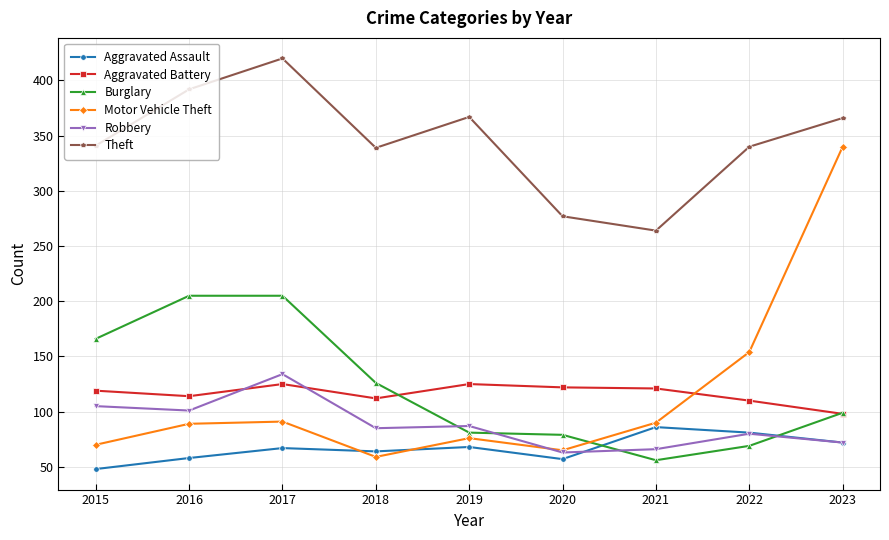

Between 2015 and 2020, which series saw the biggest shift?

Burglary